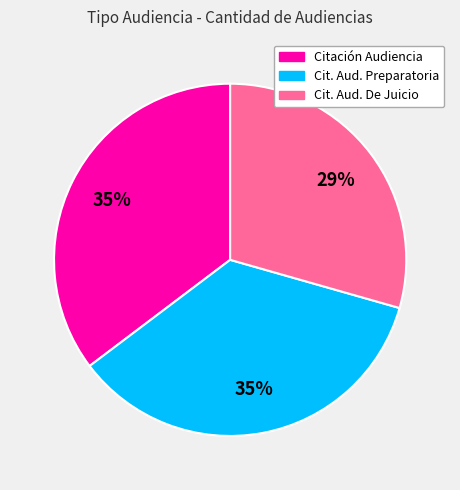

Is there any slice that represents more than half of the pie?

No